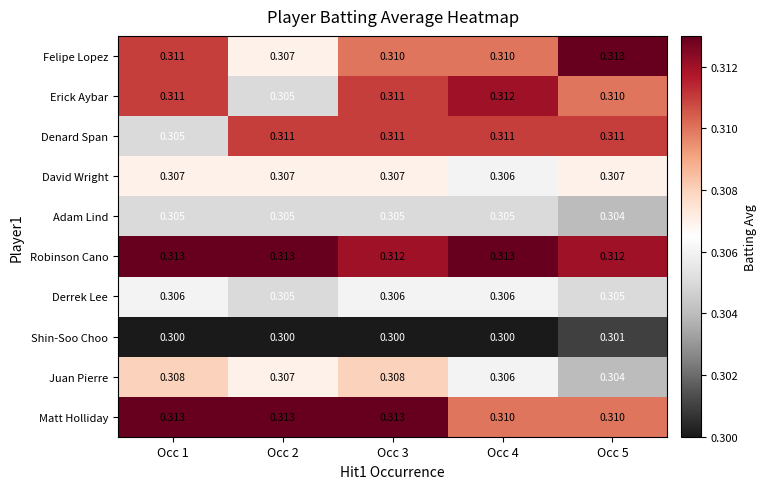

Is the value of Matt Holliday at Occ 2 greater than the value of Erick Aybar at Occ 1?

Yes